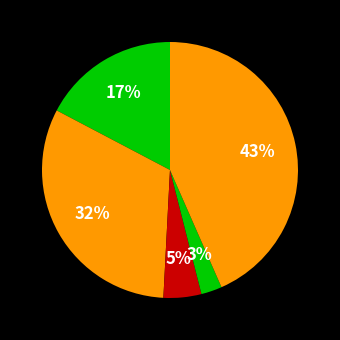

Count the number of slices in the pie.

5